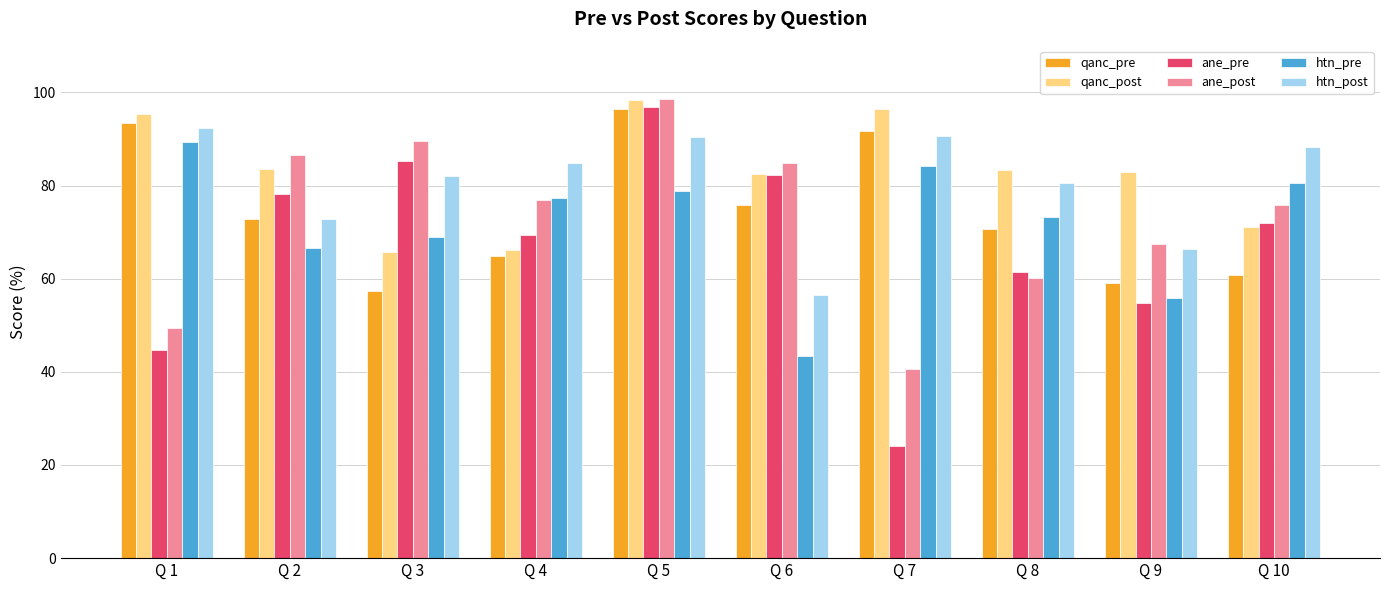

How many groups of bars are there?

10